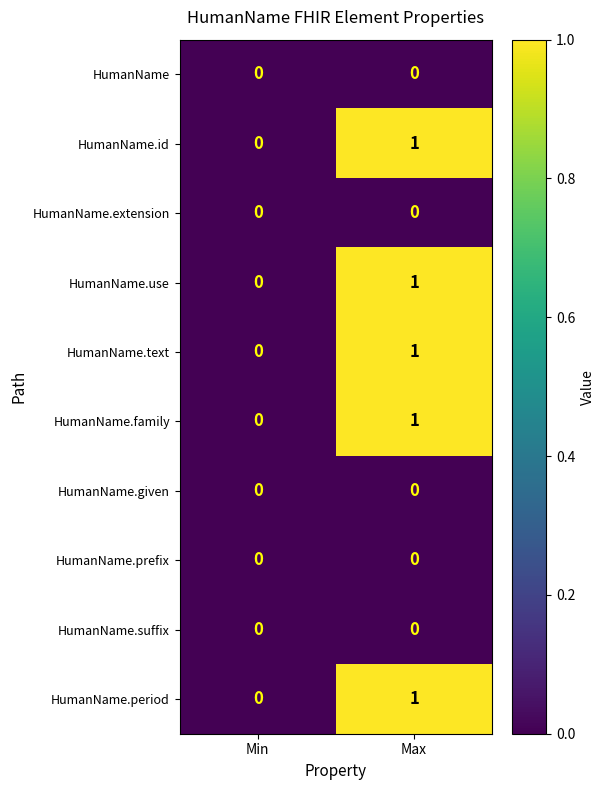

Is the value of HumanName.family at Max greater than the value of HumanName.extension at Min?

Yes